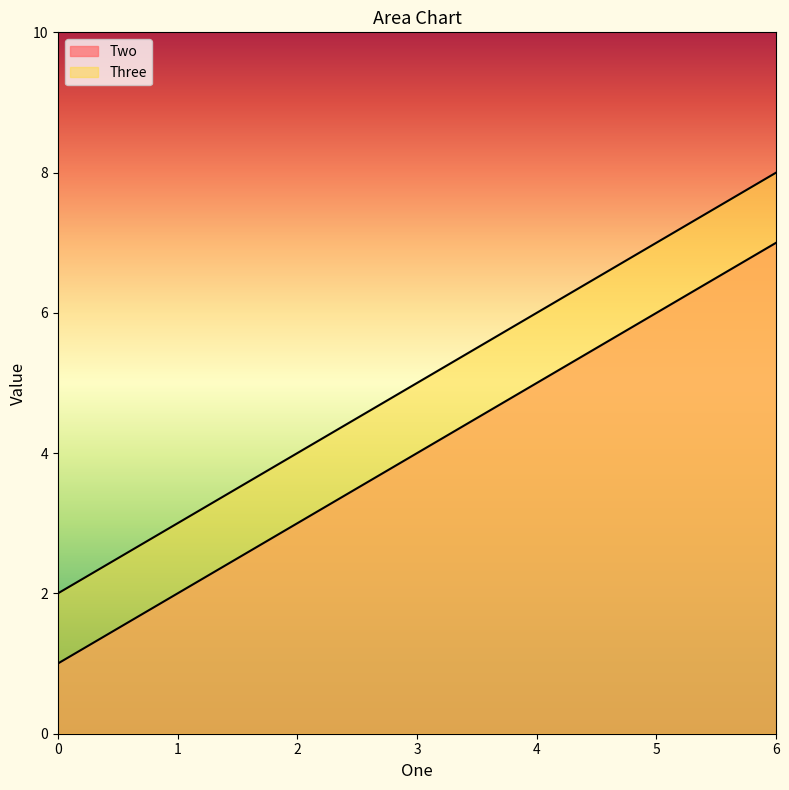

At 0, list the series in order from smallest to largest.

Two, Three